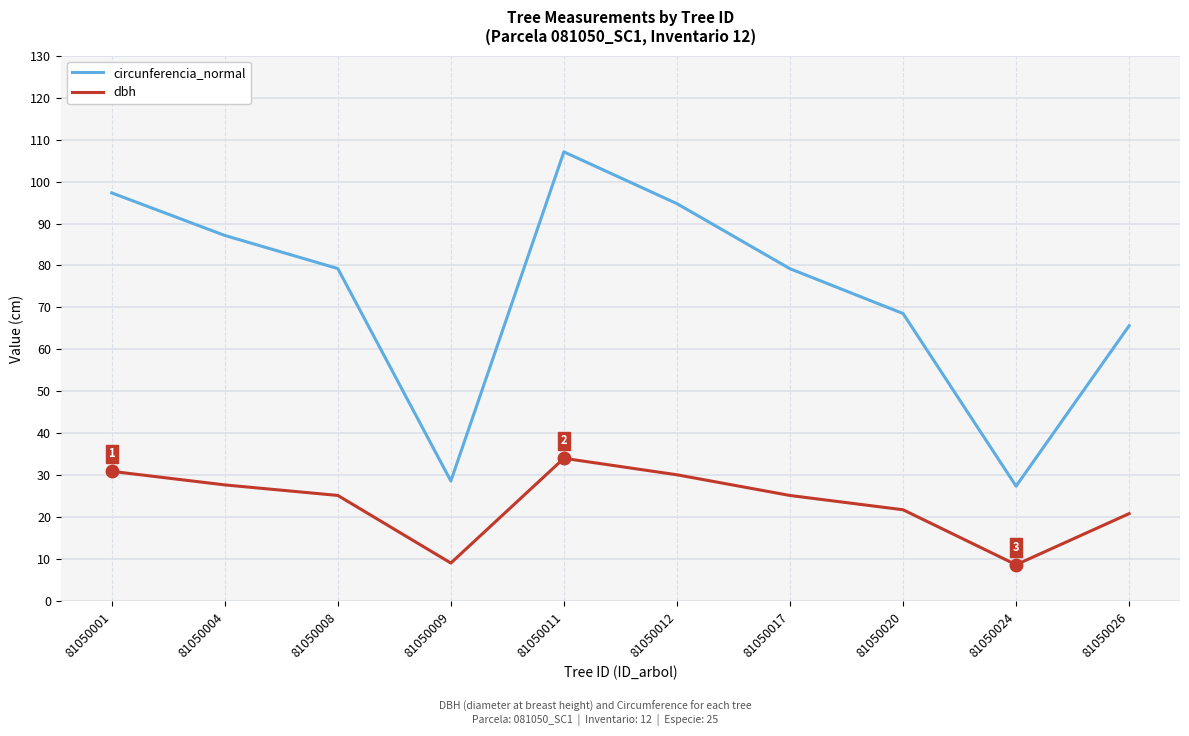

Which label corresponds to the largest value in the chart?

81050011